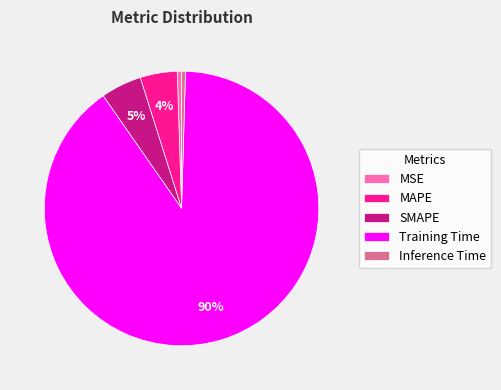

Combined, do MSE and Training Time account for over 50%?

Yes